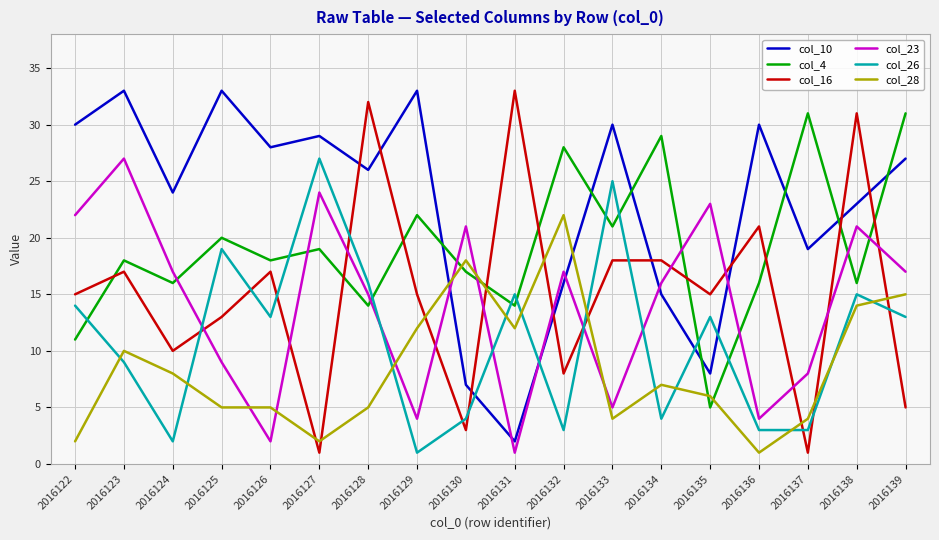

Which series has the largest total across all categories?

col_10